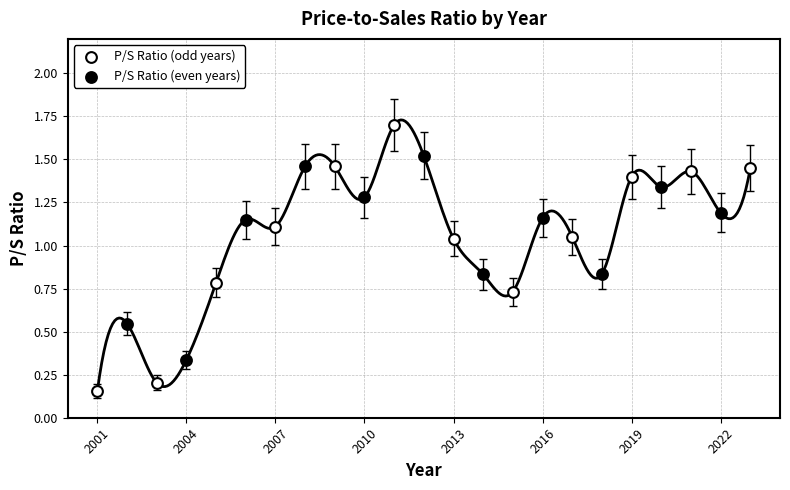

Which series contains the lowest Y value?

P/S Ratio (odd years)